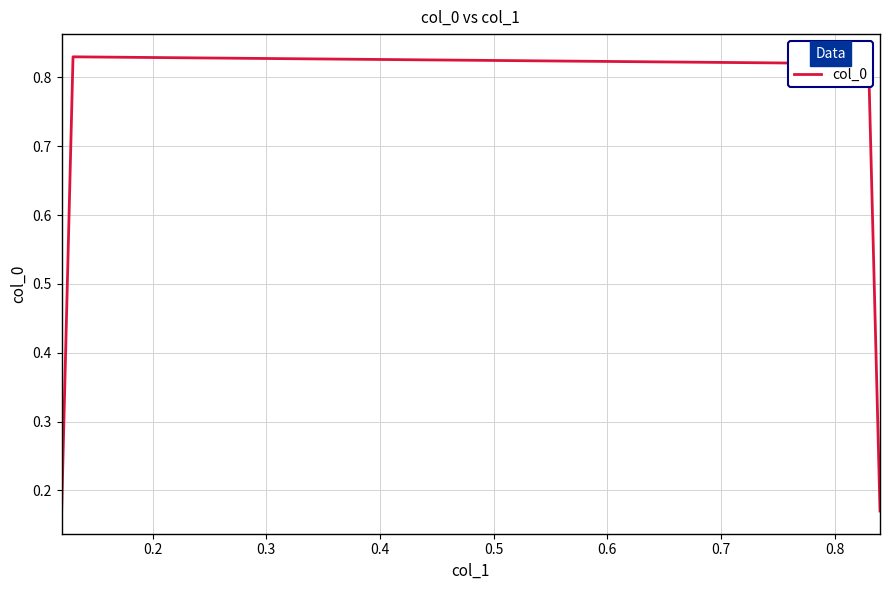

What is the average value?

0.5